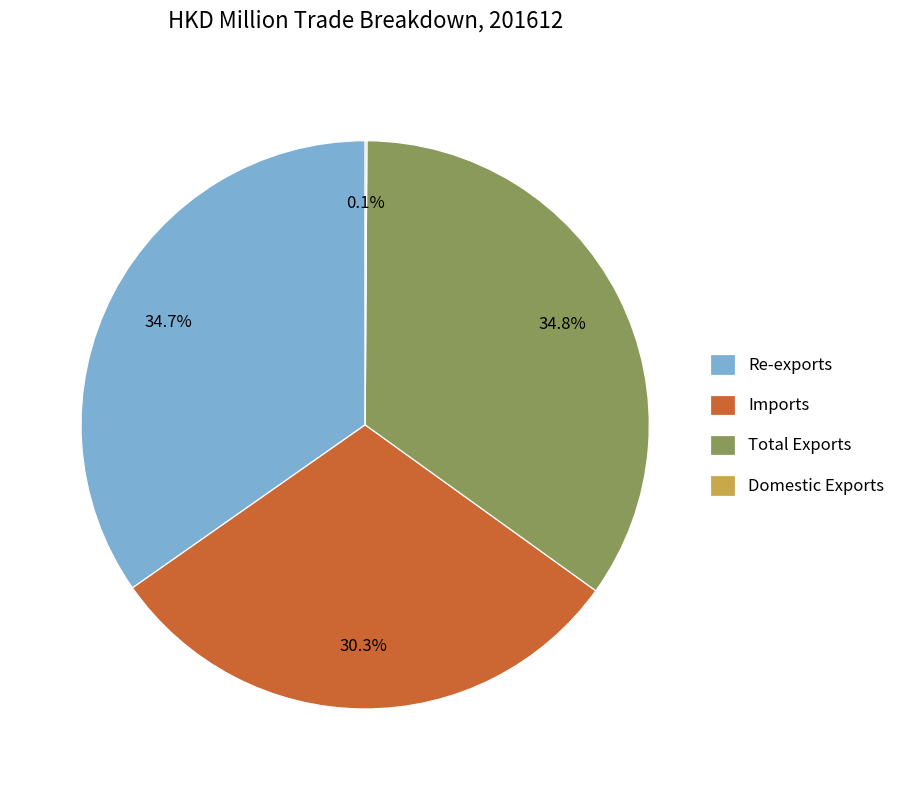

To the nearest percent, what percentage of the pie is Re-exports?

35%